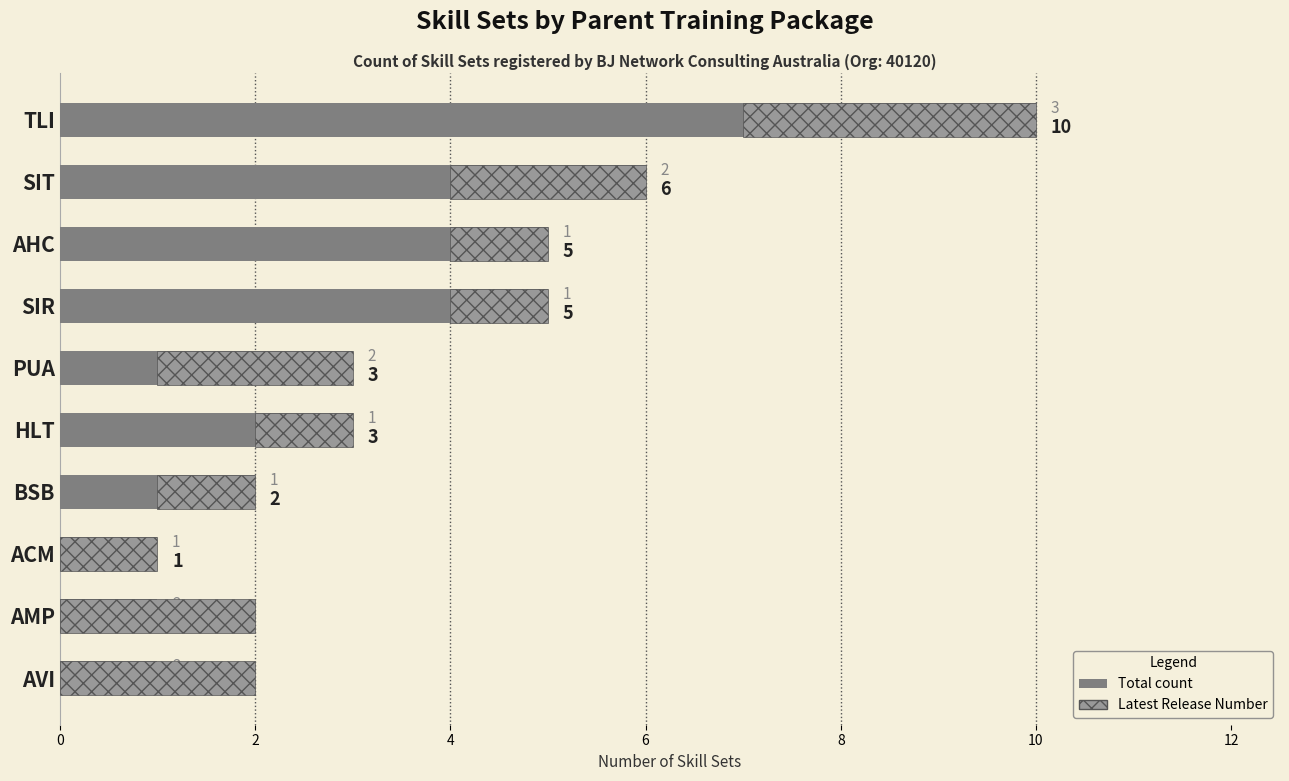

Is it true that Latest Release equals 3 at AMP?

False